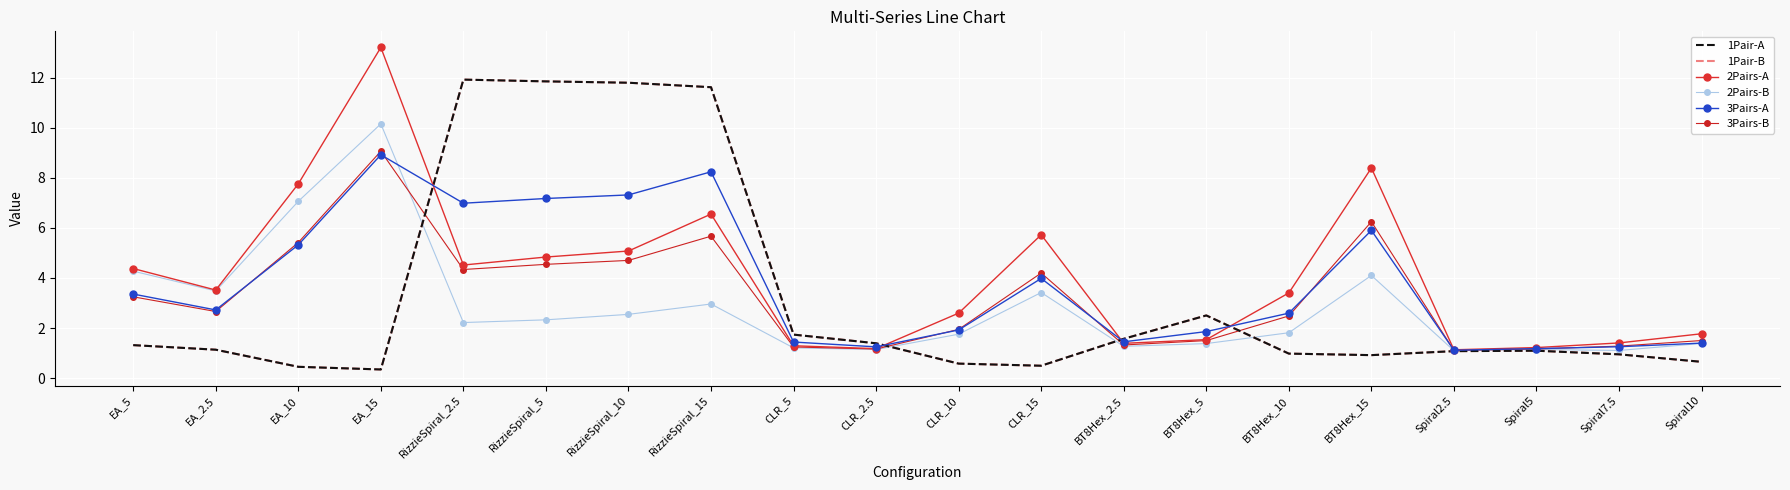

What is the maximum value shown in the chart?

13.2